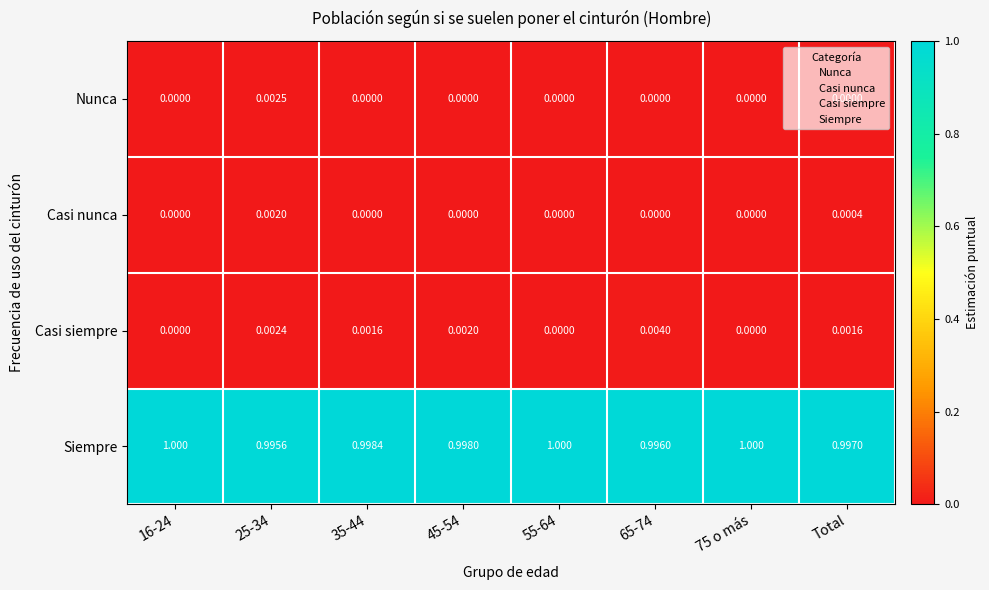

Which series has the widest spread of values?

Siempre